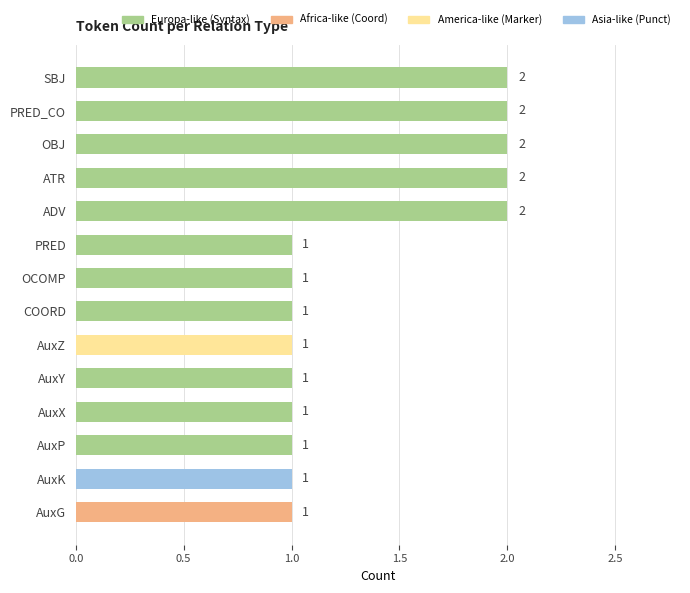

How many series are shown in this chart?

1